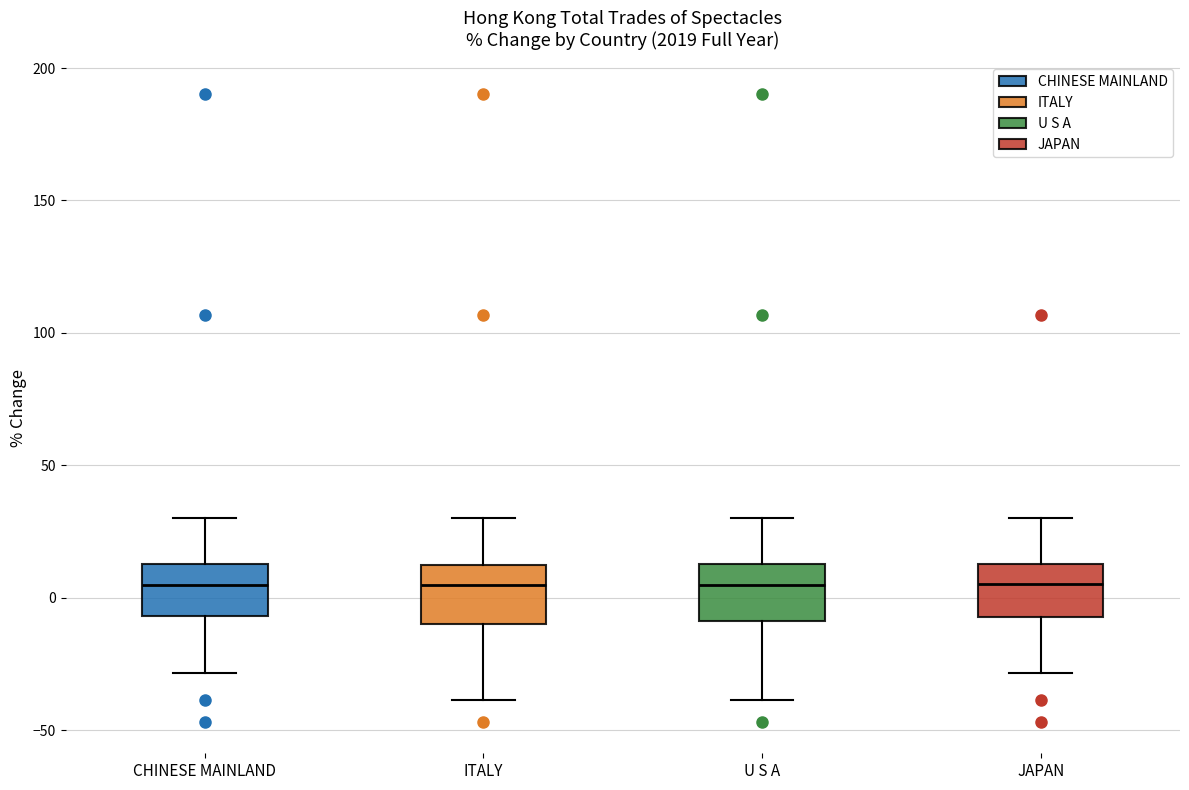

Where is the upper edge of the box for ITALY on the y-axis? The values are not printed on the chart, so give them approximately, as read against the axis.

10